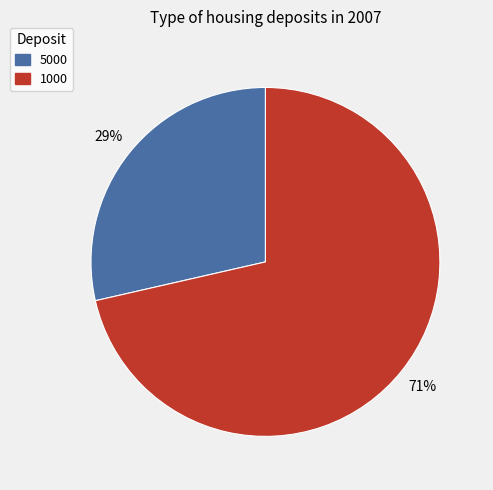

Between 1000 and 5000, which is larger?

1000